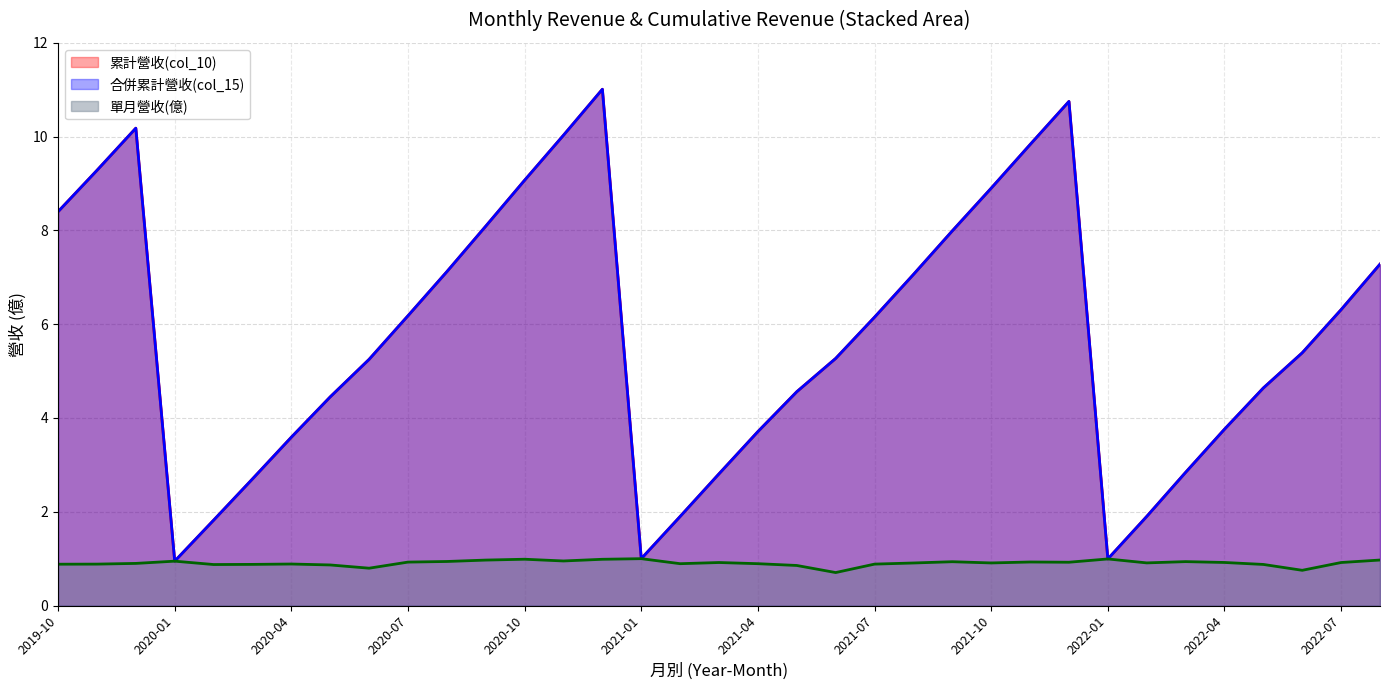

True or false: 單月營收(億) has a value of 1.3 at 2022-02.

False